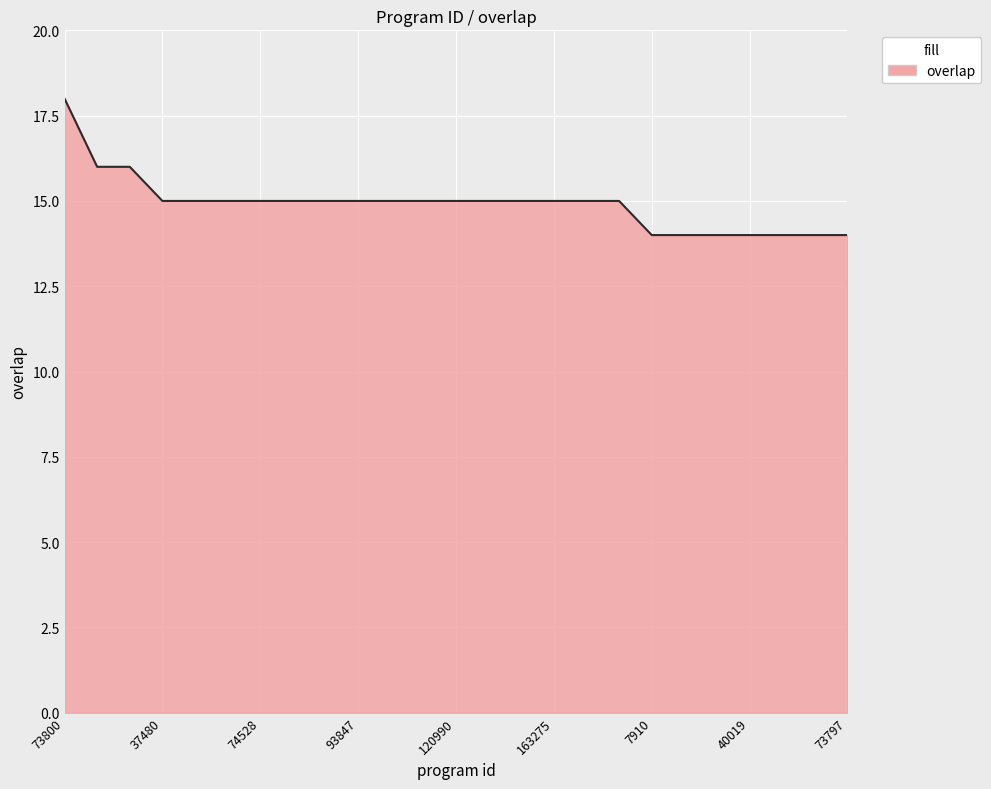

What is the difference between the maximum and minimum values?

4